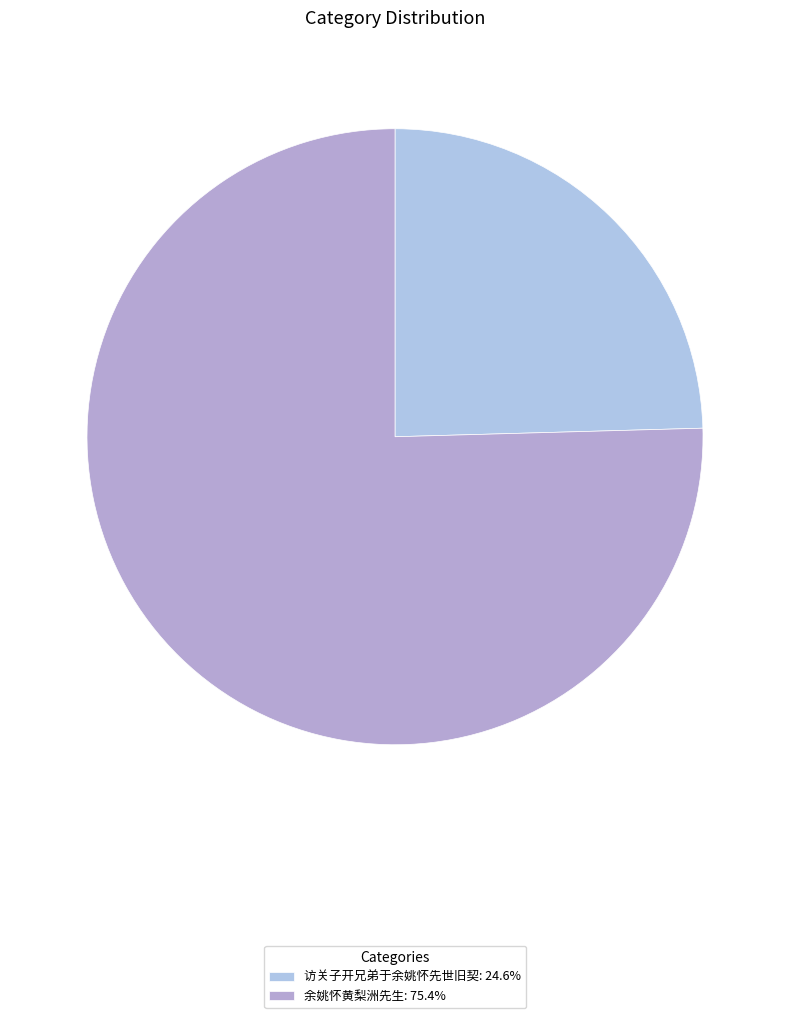

To the nearest percent, what is the combined percentage of 余姚怀黄梨洲先生 and 访关子开兄弟于余姚怀先世旧契?

100%